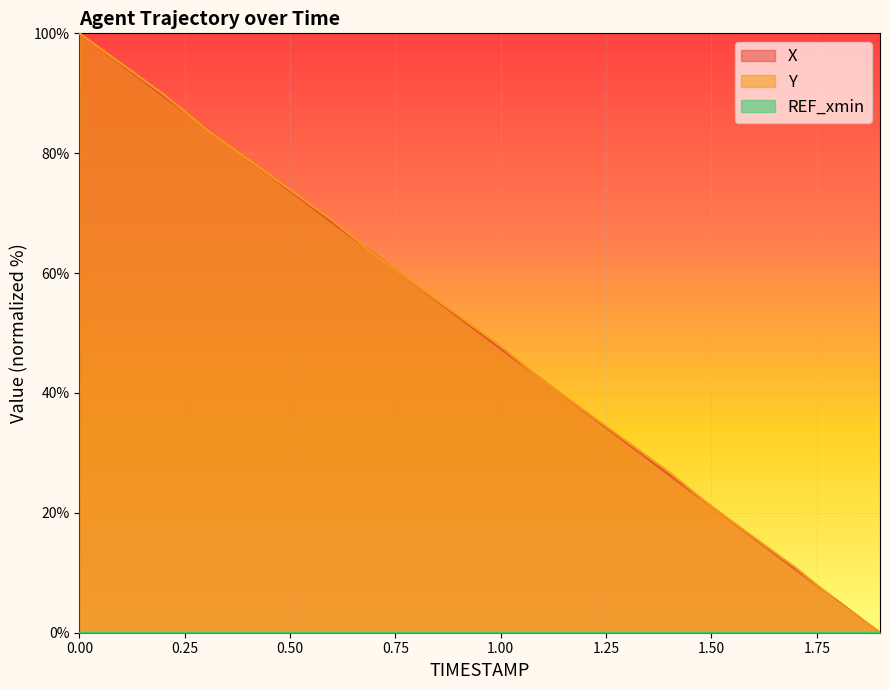

How many values in the X series exceed 52?

10